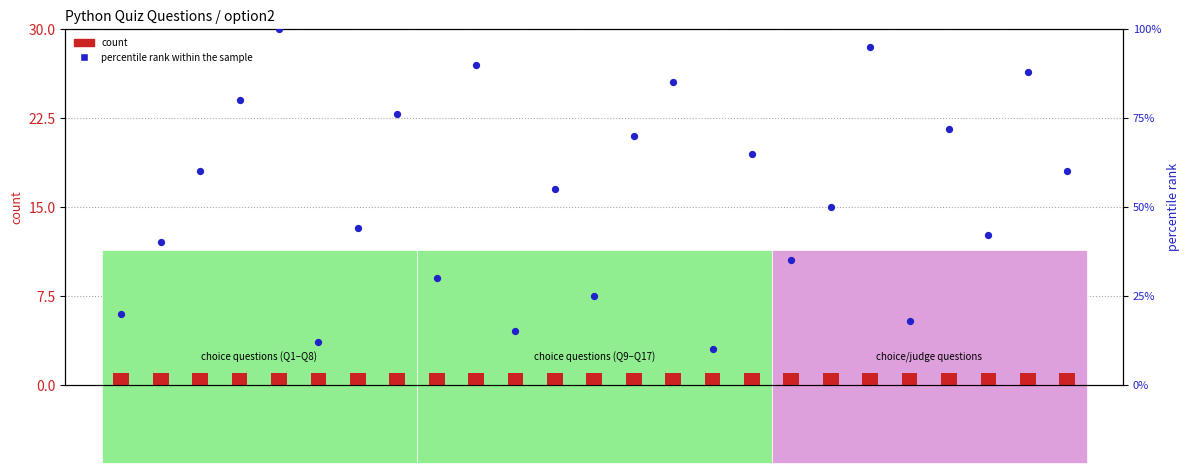

Which series reaches the minimum Y coordinate?

count